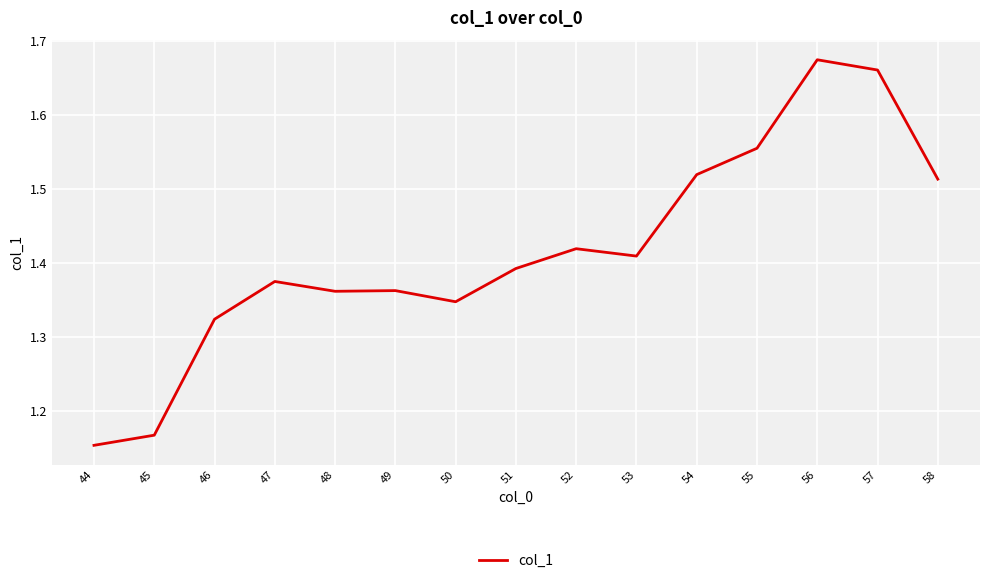

What is the change in value from 47 to 54?

+0.1